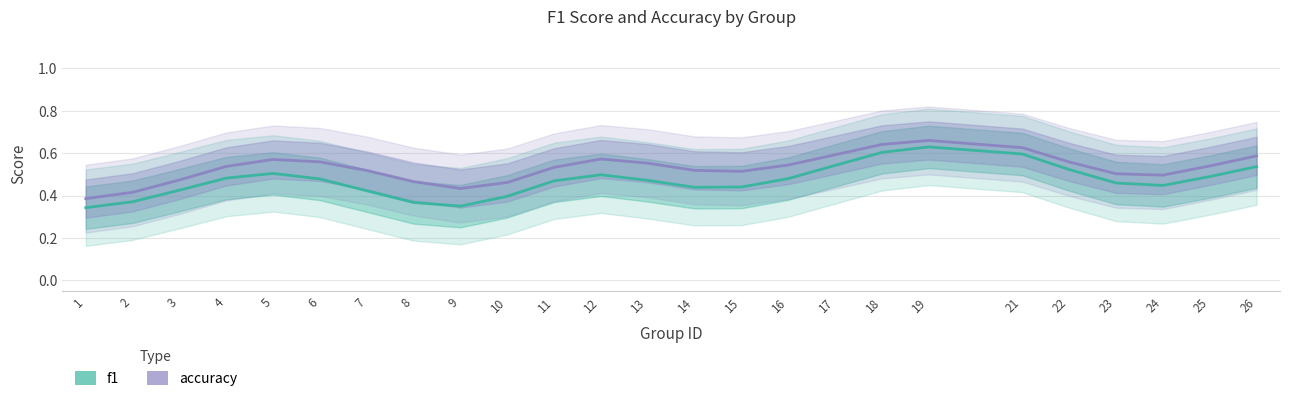

Is it true that accuracy equals 0.6 at 1?

False